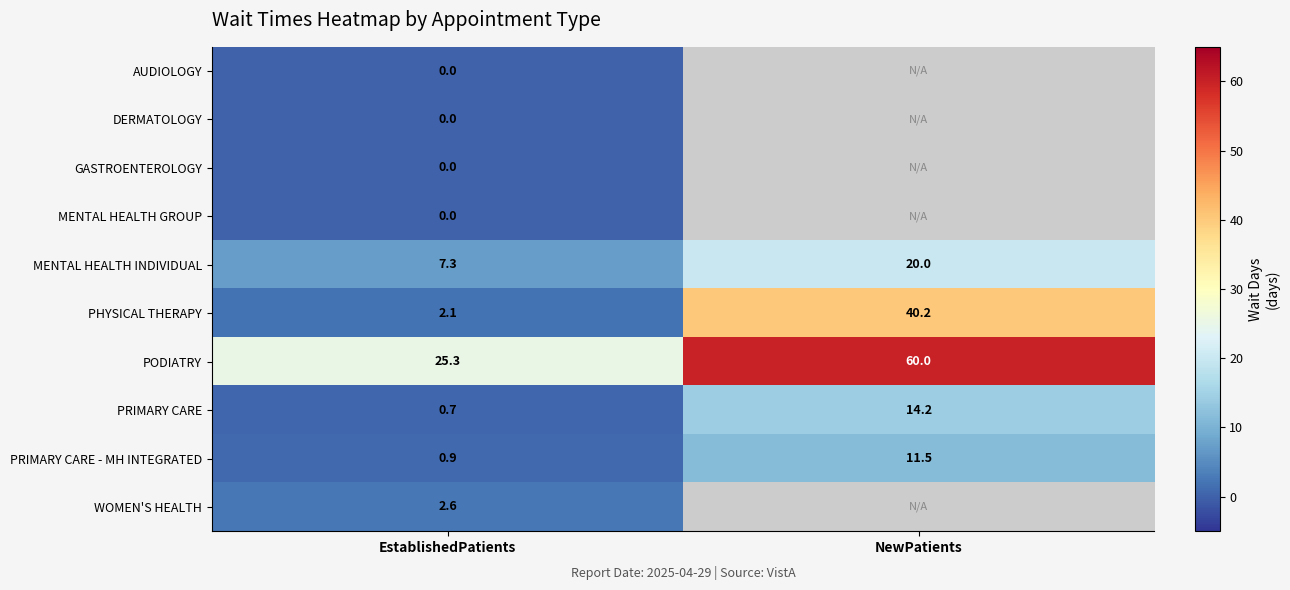

How many values in the PHYSICAL THERAPY series are below 40?

1